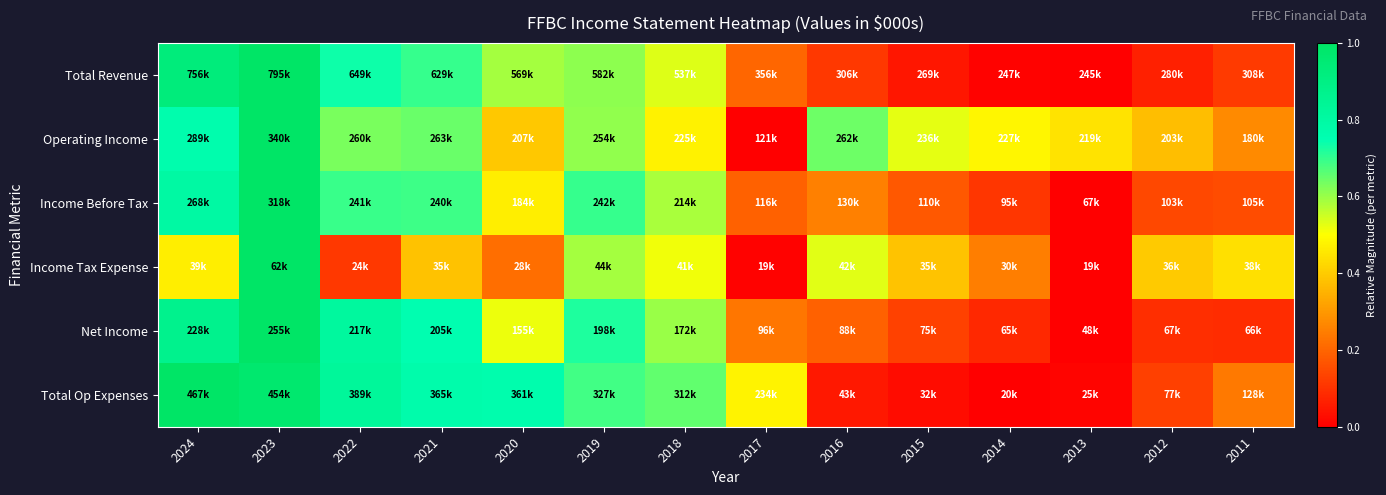

Reading left to right, transcribe all the data shown in this chart.

Total Revenue: 2024=0.9	2023=1.0	2022=0.7	2021=0.7	2020=0.6	2019=0.6	2018=0.5	2017=0.2	2016=0.1	2015=0.0	2014=0.0	2013=0.0	2012=0.1	2011=0.1
Operating Income: 2024=0.8	2023=1.0	2022=0.6	2021=0.6	2020=0.4	2019=0.6	2018=0.5	2017=0.0	2016=0.6	2015=0.5	2014=0.5	2013=0.4	2012=0.4	2011=0.3
Income Before Tax: 2024=0.8	2023=1.0	2022=0.7	2021=0.7	2020=0.5	2019=0.7	2018=0.6	2017=0.2	2016=0.3	2015=0.2	2014=0.1	2013=0.0	2012=0.1	2011=0.1
Income Tax Expense: 2024=0.5	2023=1.0	2022=0.1	2021=0.4	2020=0.2	2019=0.6	2018=0.5	2017=0.0	2016=0.5	2015=0.4	2014=0.2	2013=0.0	2012=0.4	2011=0.4
Net Income: 2024=0.9	2023=1.0	2022=0.8	2021=0.8	2020=0.5	2019=0.7	2018=0.6	2017=0.2	2016=0.2	2015=0.1	2014=0.1	2013=0.0	2012=0.1	2011=0.1
Total Op Expenses: 2024=1.0	2023=1.0	2022=0.8	2021=0.8	2020=0.8	2019=0.7	2018=0.7	2017=0.5	2016=0.1	2015=0.0	2014=0.0	2013=0.0	2012=0.1	2011=0.2